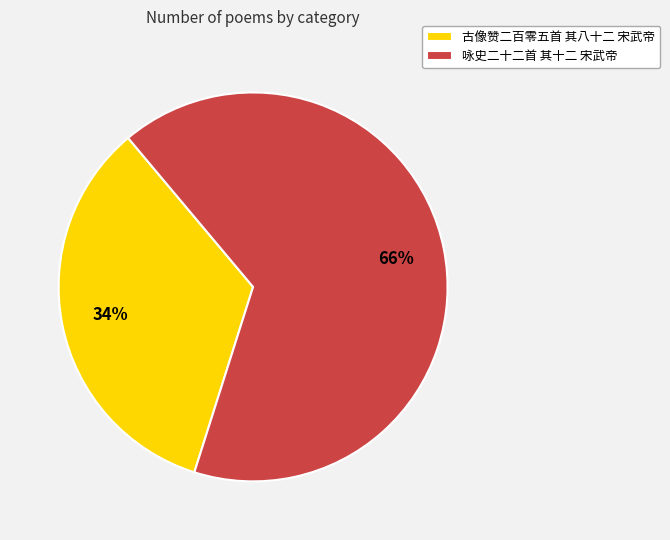

The 古像赞二百零五首 其八十二 宋武帝 slice represents 34% of the pie. True or false?

True